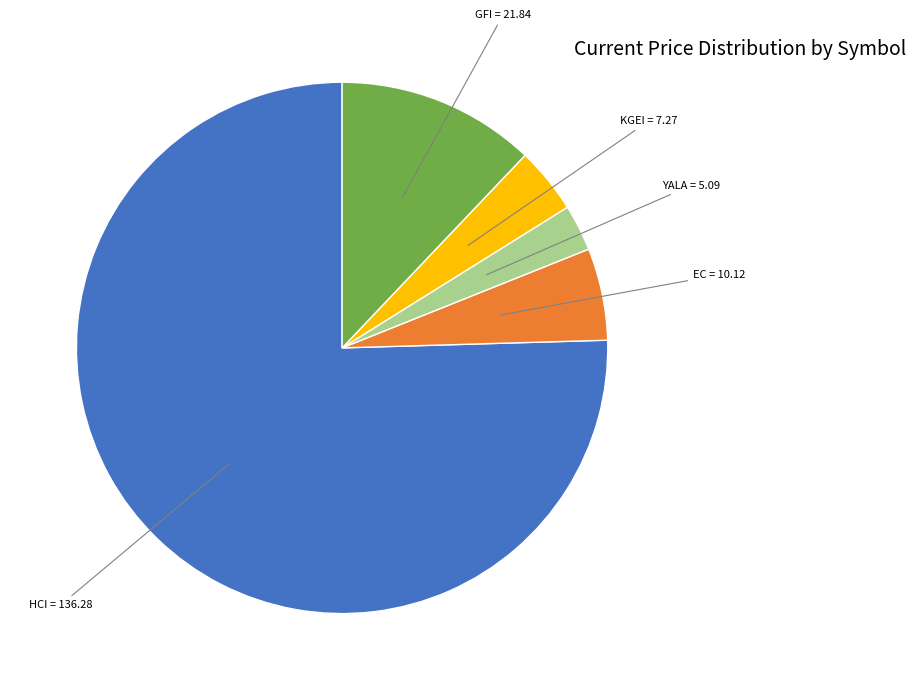

How many slices are in this pie chart?

5